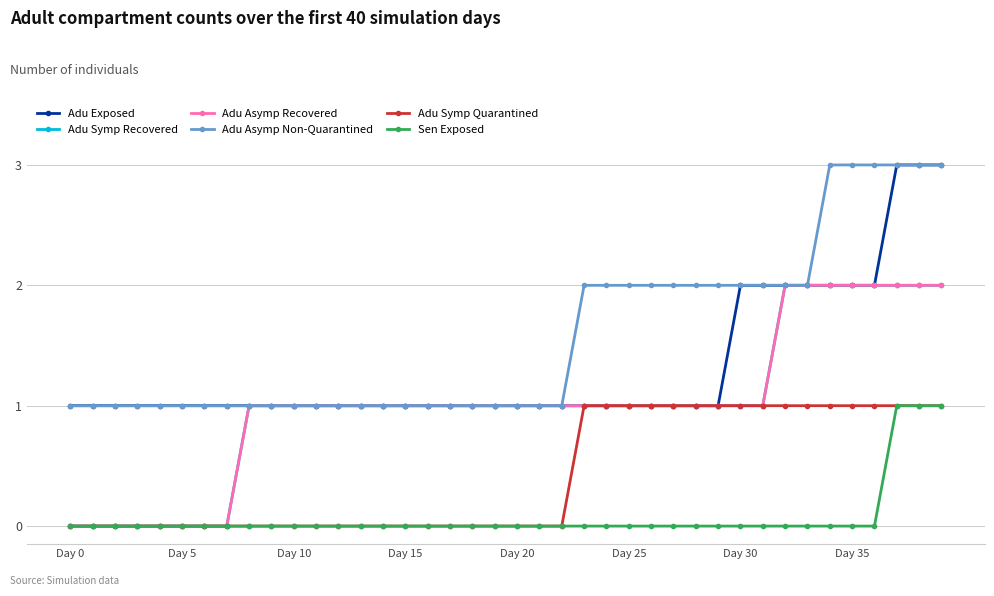

At which label is Adu Exposed closest to 2?

Day 30